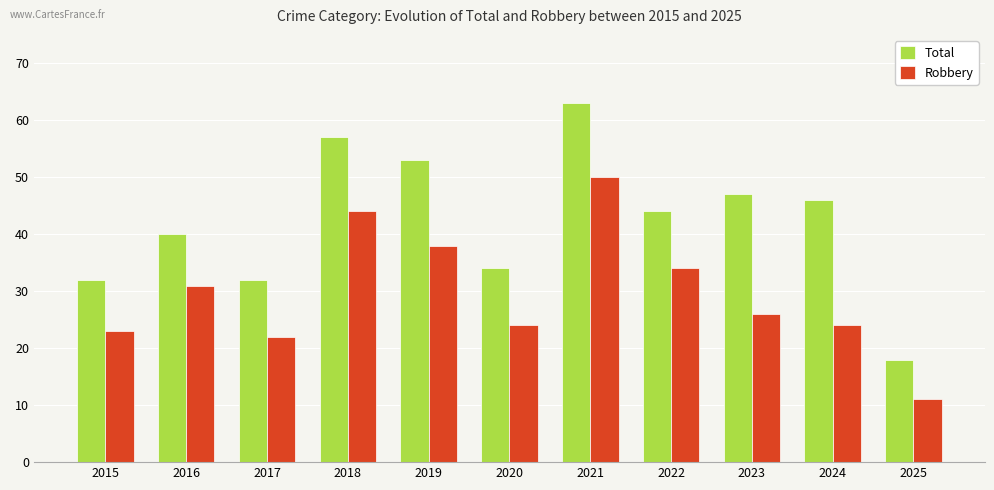

At how many categories does at least one series exceed 56?

2